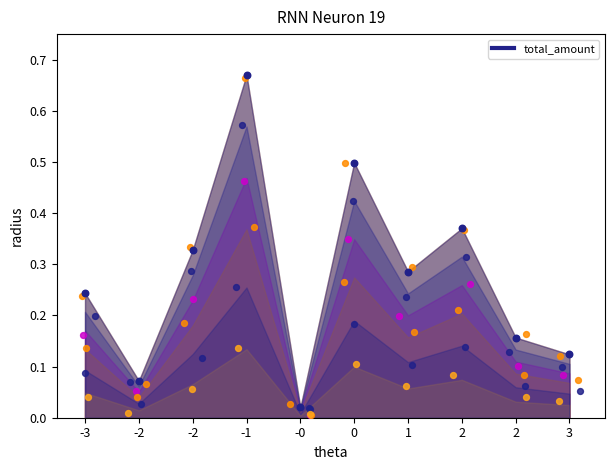

What is the change in value from 0 to 1?

-0.2